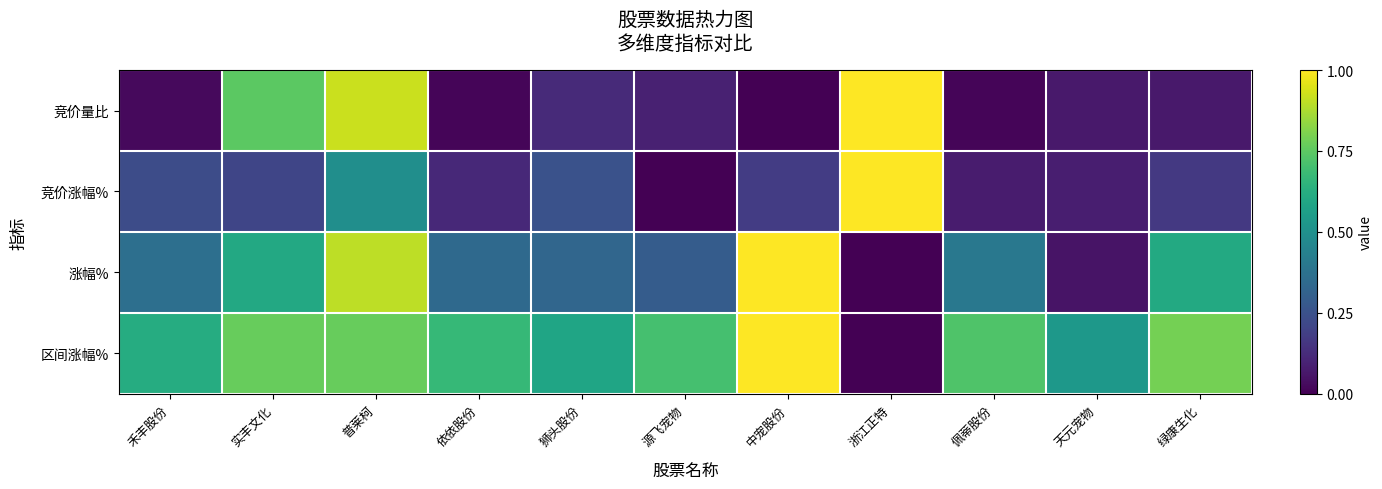

Reading left to right, list all the values displayed in this chart.

竞价量比: 禾丰股份=0.0	实丰文化=0.7	普莱柯=0.9	依依股份=0.0	狮头股份=0.1	源飞宠物=0.1	中宠股份=0.0	浙江正特=1.0	佩蒂股份=0.0	天元宠物=0.1	绿康生化=0.1
竞价涨幅%: 禾丰股份=0.2	实丰文化=0.2	普莱柯=0.5	依依股份=0.1	狮头股份=0.3	源飞宠物=0.0	中宠股份=0.2	浙江正特=1.0	佩蒂股份=0.1	天元宠物=0.1	绿康生化=0.2
涨幅%: 禾丰股份=0.4	实丰文化=0.6	普莱柯=0.9	依依股份=0.3	狮头股份=0.3	源飞宠物=0.3	中宠股份=1.0	浙江正特=0.0	佩蒂股份=0.4	天元宠物=0.1	绿康生化=0.6
区间涨幅%: 禾丰股份=0.6	实丰文化=0.8	普莱柯=0.8	依依股份=0.7	狮头股份=0.6	源飞宠物=0.7	中宠股份=1.0	浙江正特=0.0	佩蒂股份=0.7	天元宠物=0.5	绿康生化=0.8